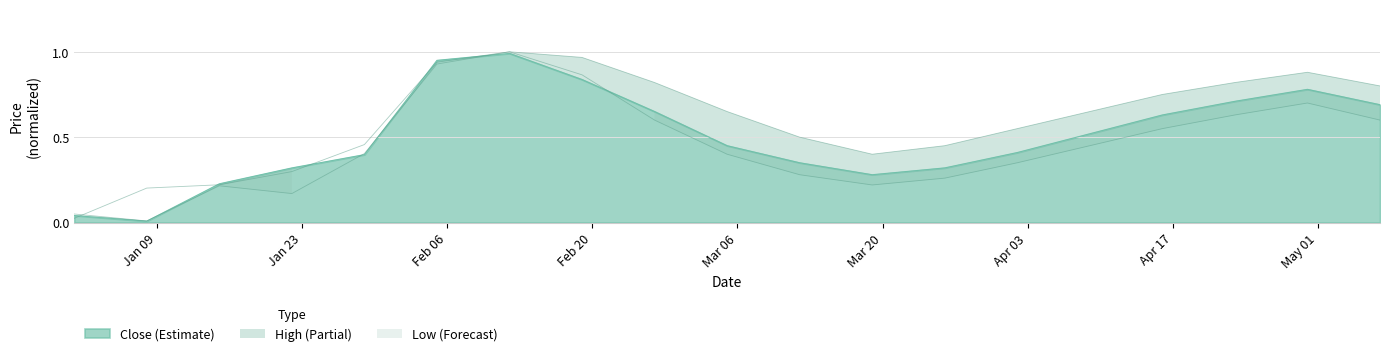

Does the chart have visible grid lines?

Yes